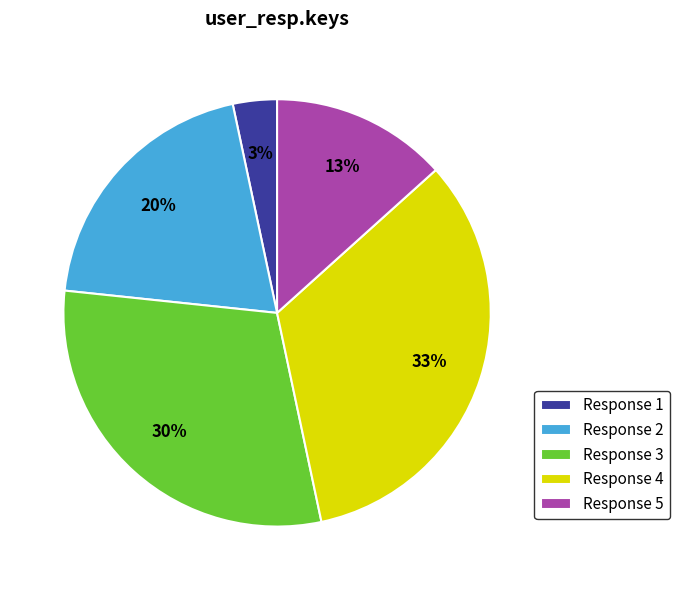

To the nearest percent, what is the average slice percentage?

20%